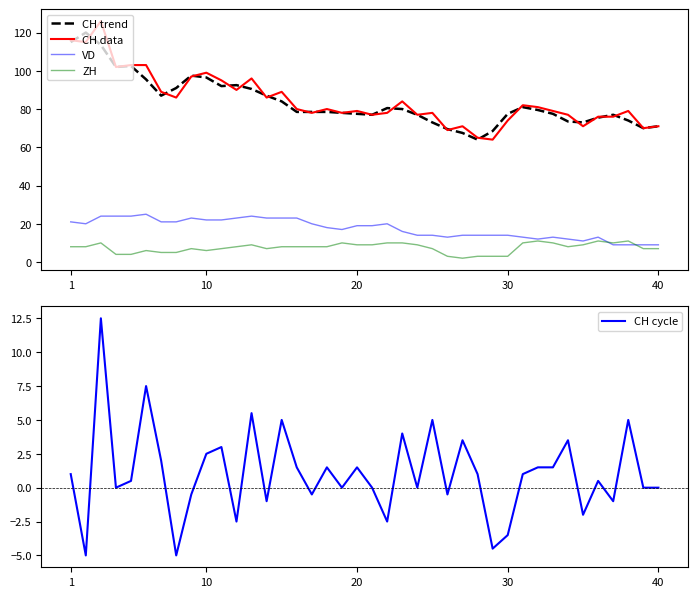

Which series has the largest range (max minus min)?

CH data